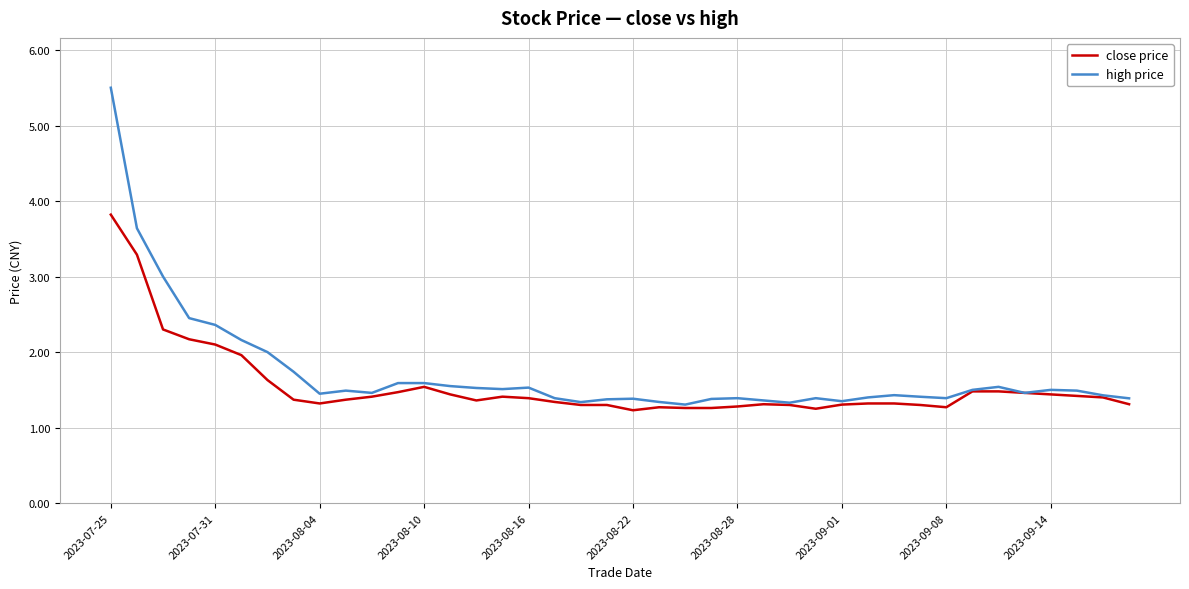

Rank the series by their maximum value, from highest to lowest.

high price, close price